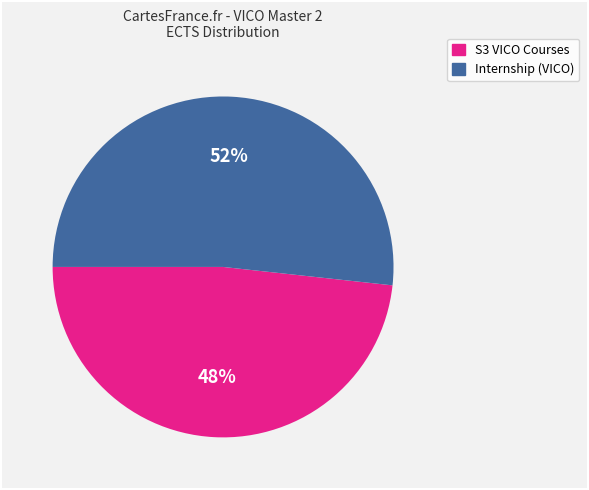

Count the number of slices in the pie.

2